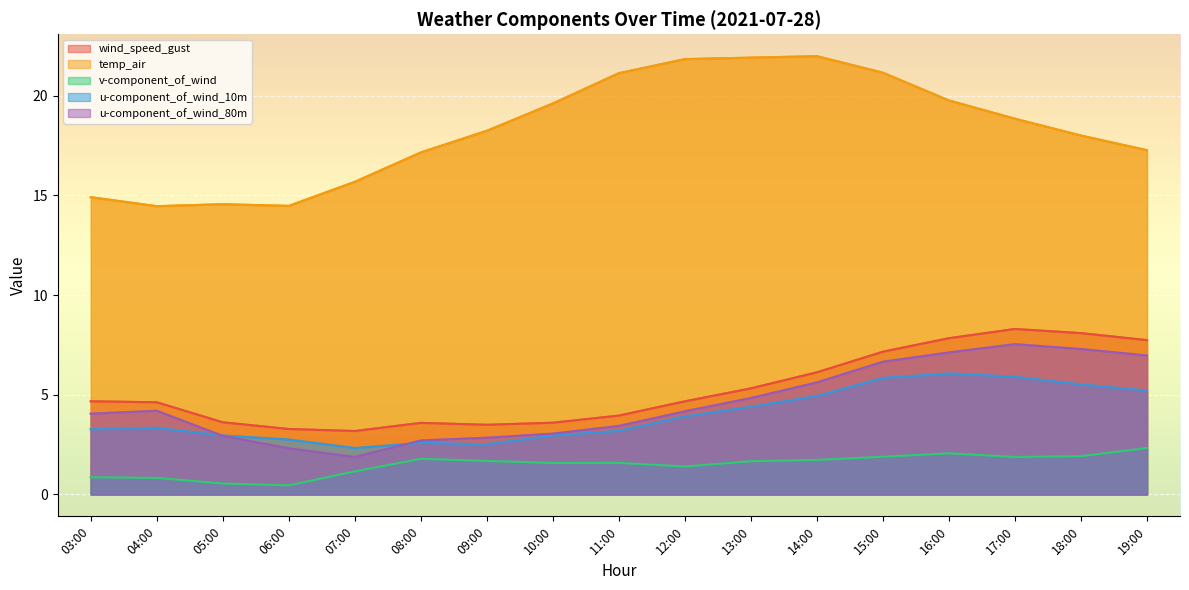

What is the difference between the second highest and minimum values in the u-component_of_wind_80m series?

5.4